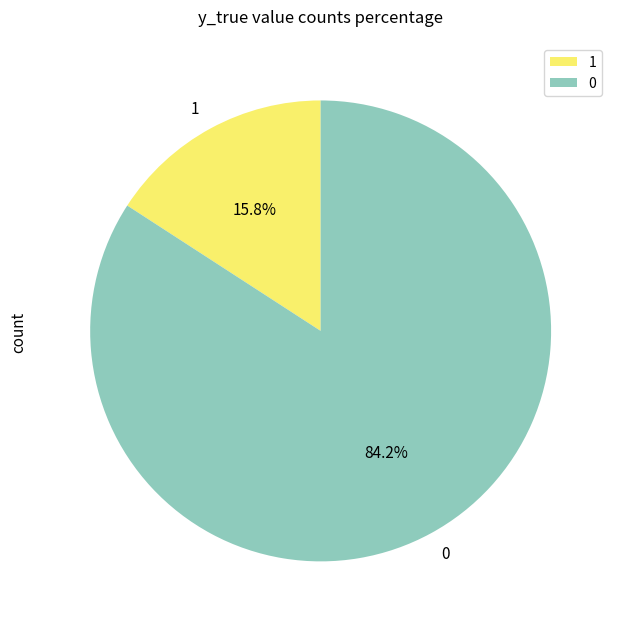

What percentage is the 0 slice, to the nearest percent?

84%